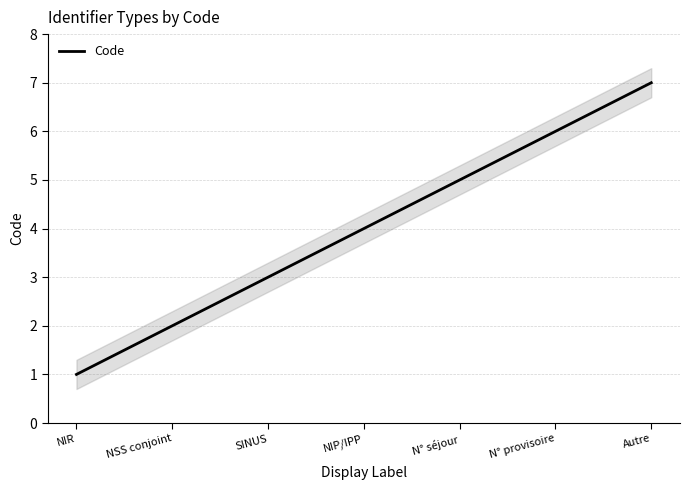

Is this an area chart (filled region under the line)?

No